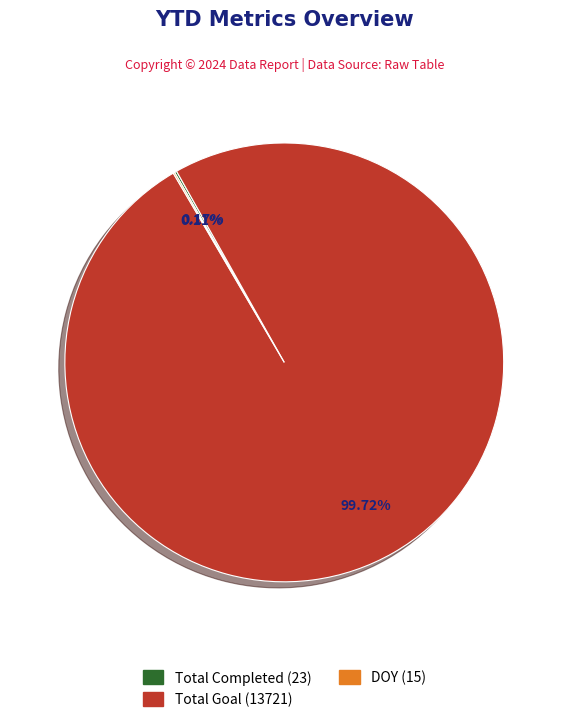

Does any single category account for the majority?

Yes